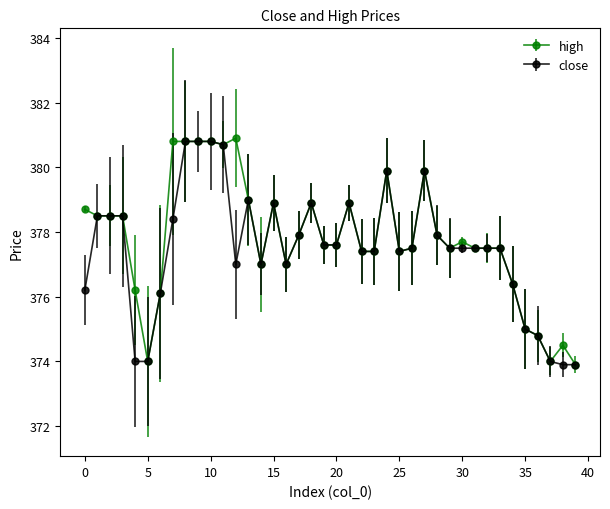

What is the value of the close point at the 17th from the left?

377.0